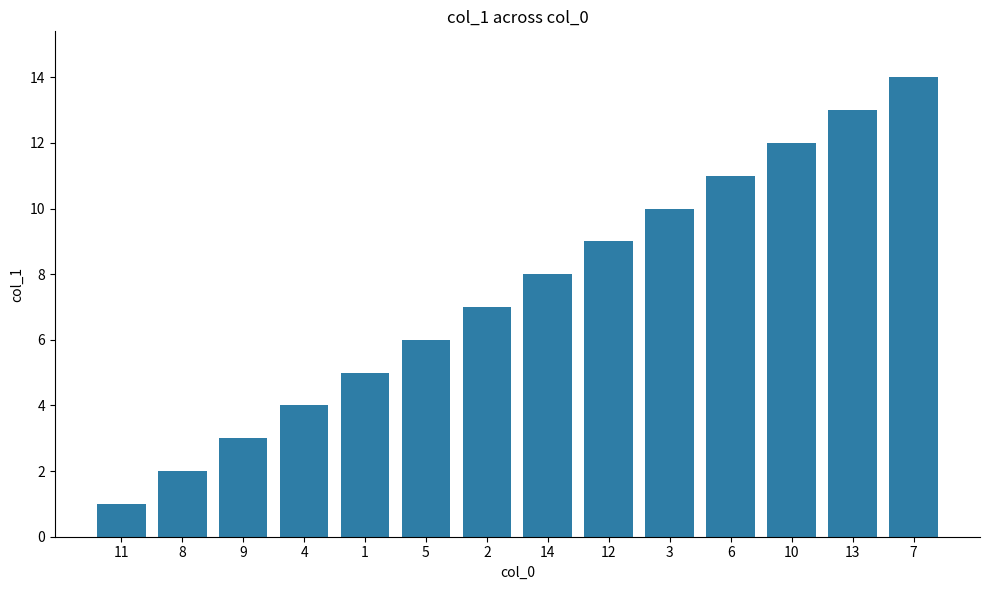

Approximately how many times larger is the value at 9 compared to 3?

0.3